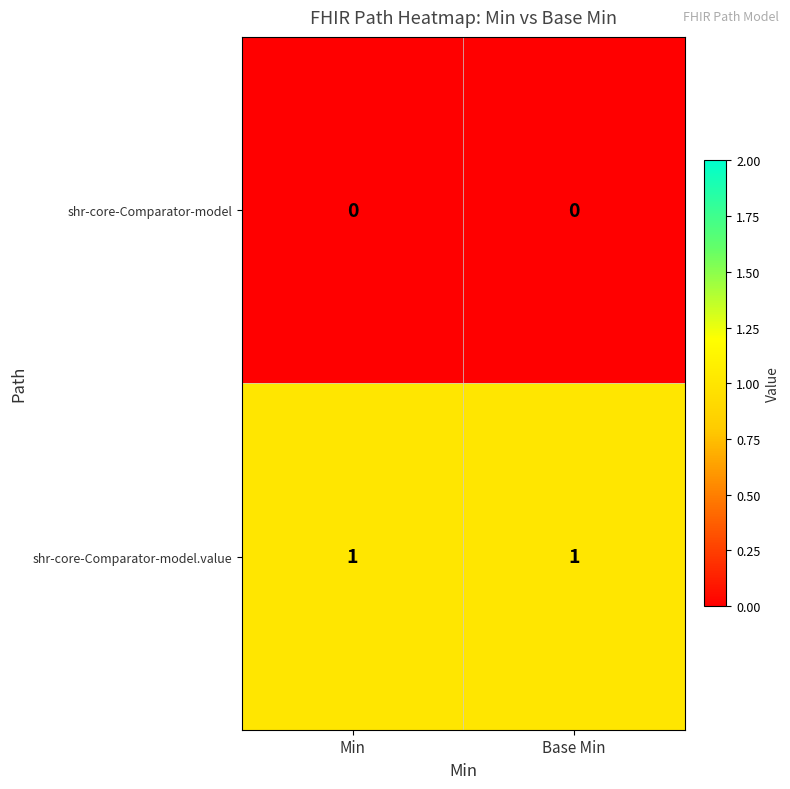

Which series has the largest total across all categories?

shr-core-Comparator-model.value